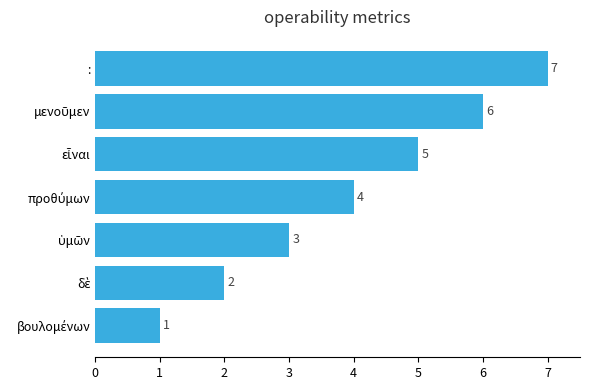

Count the values in the range 2 to 6.

5